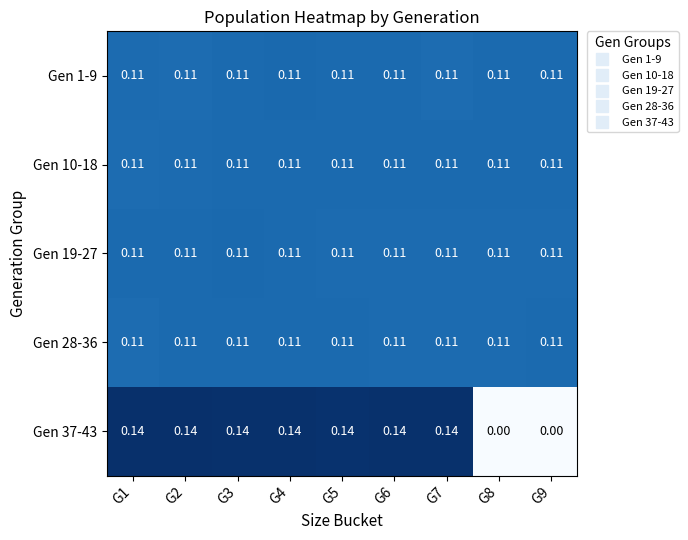

Is the value of Gen 28-36 at G3 greater than the value of Gen 37-43 at G6?

No